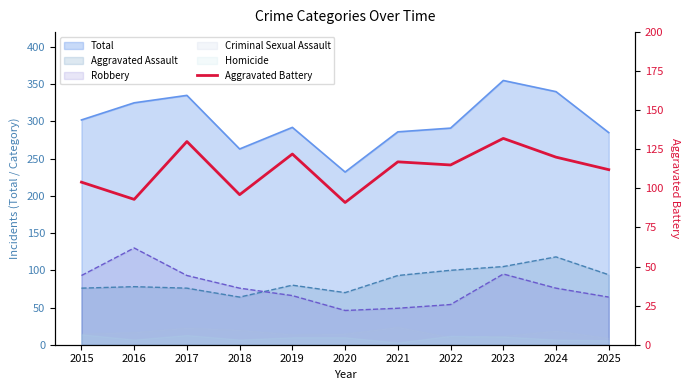

How many lines are shown in the chart?

1